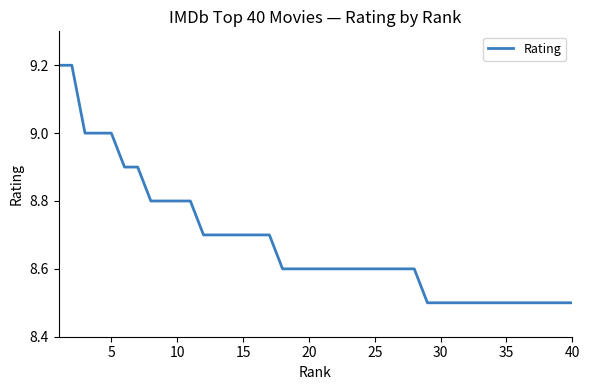

What is the smallest value displayed?

8.5